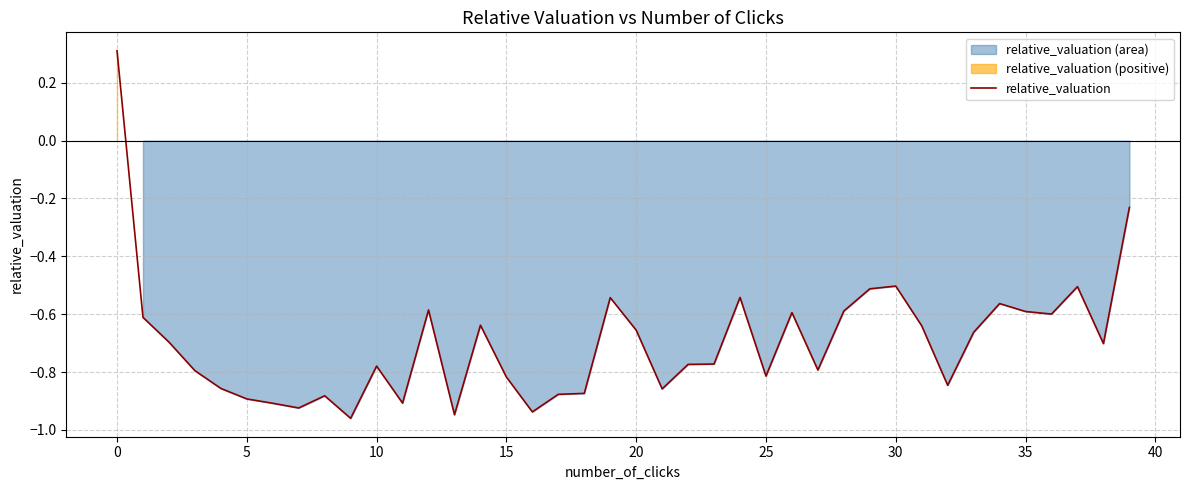

How many categories are shown in the chart?

40